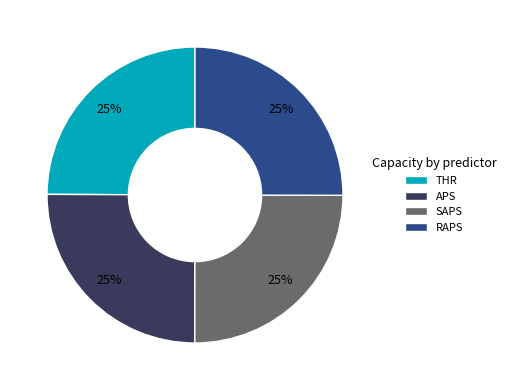

How many slices are in this pie chart?

4